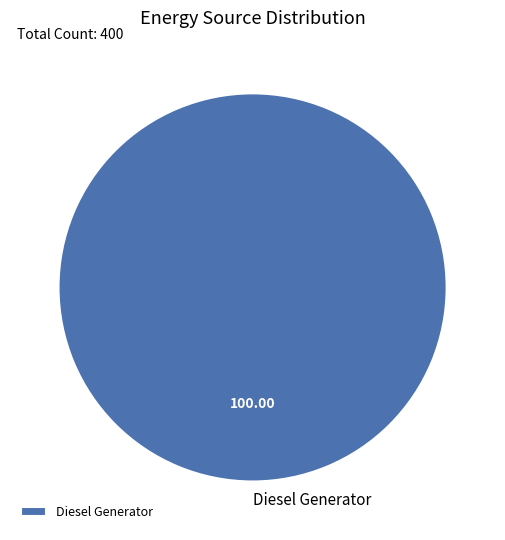

Rank the categories by value from lowest to highest.

Diesel Generator